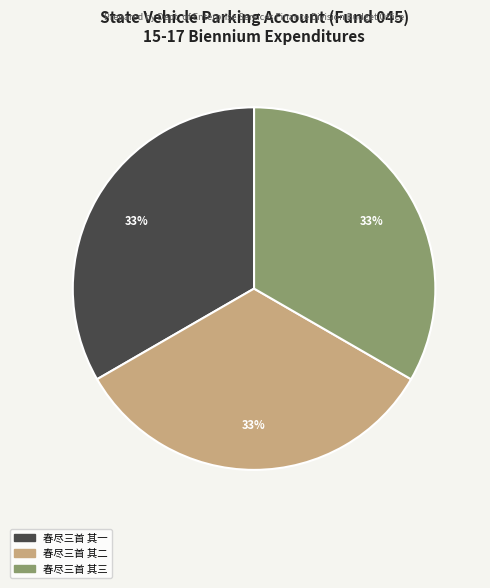

What is the ratio of the value at 春尽三首 其三 to the value at 春尽三首 其一?

1.0